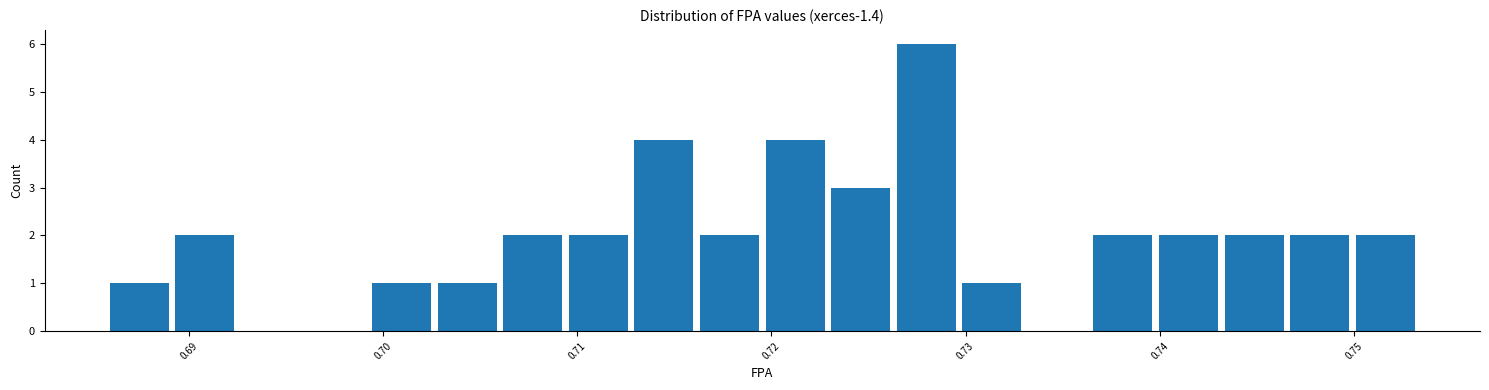

Read against the x-axis, roughly where is the centre of the tallest bar?

0.728